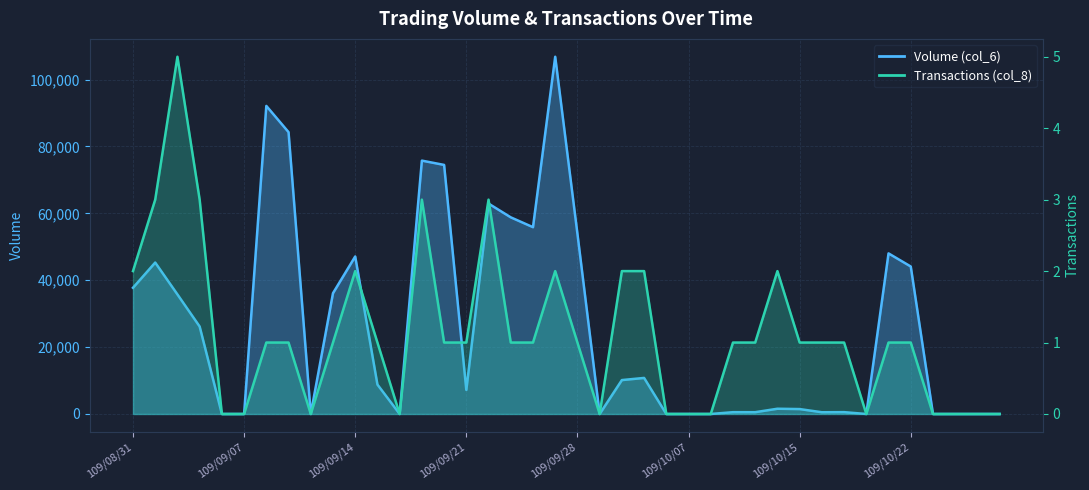

The Volume (col_6) series shows 58800 at 109/09/23. True or false?

True